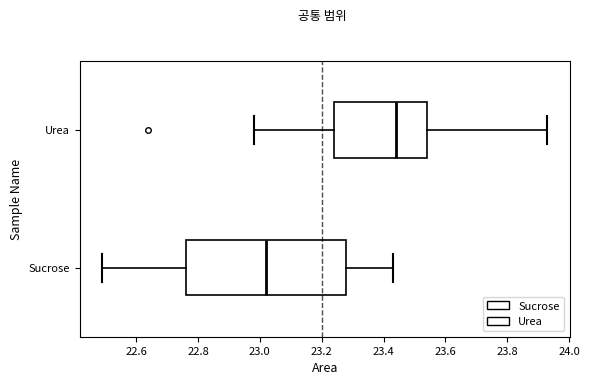

Reading bottom to top, transcribe this box plot: for each box, give where its median line is, the range the box spans, and where its two whiskers end, as read against the x-axis. The values are not printed on the chart, so give them approximately, as read against the axis.

Sucrose: median 23.02, box 22.76 to 23.28, whiskers 22.50 to 23.44
Urea: median 23.44, box 23.24 to 23.54, whiskers 22.98 to 23.94